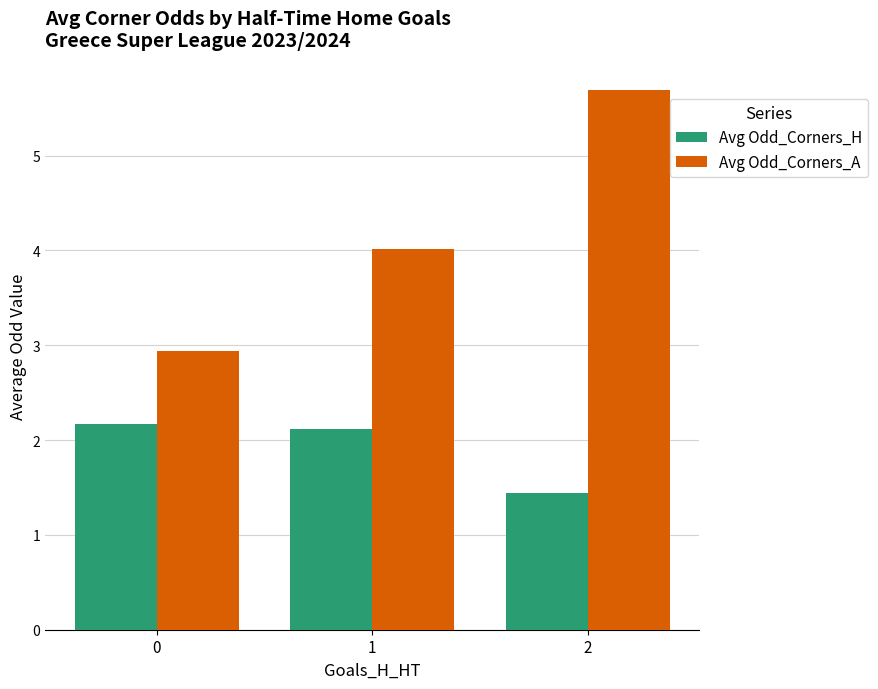

How many bars are there in total?

6